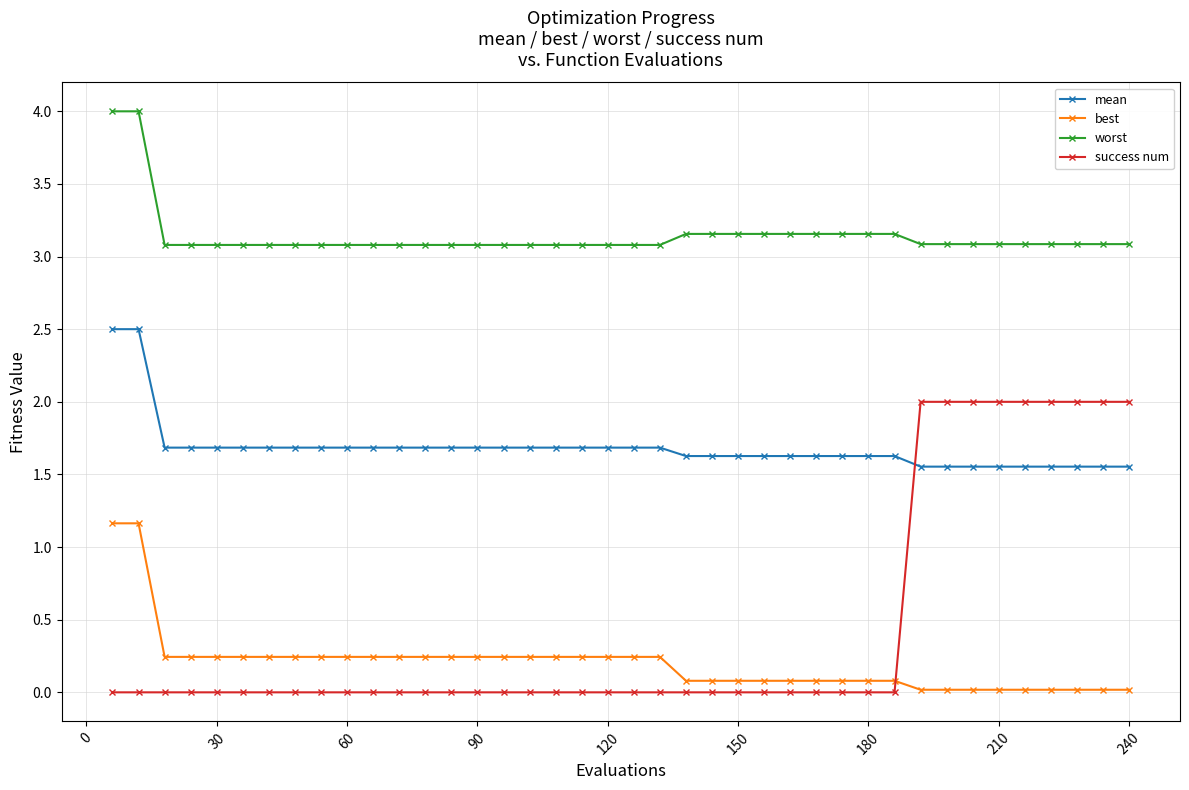

List the series in order of their peak value, highest first.

worst, mean, success num, best